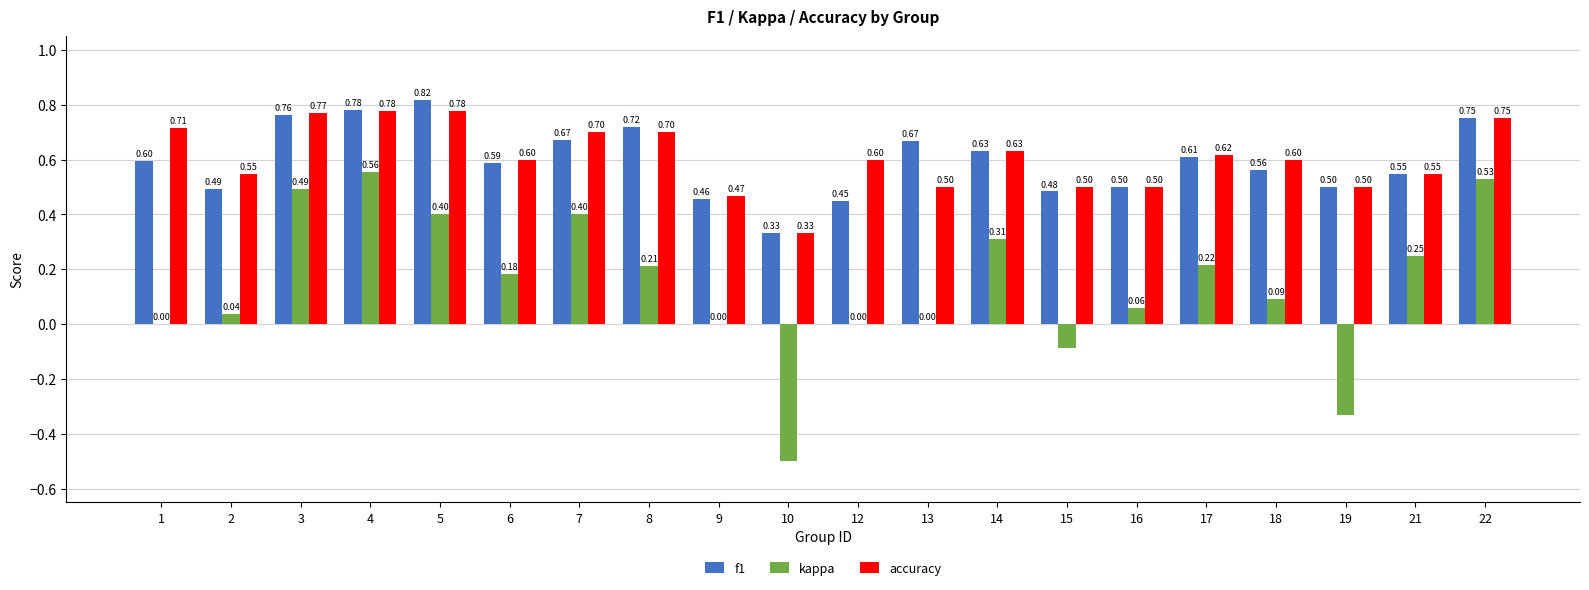

What is the sum of all accuracy values?

12.1